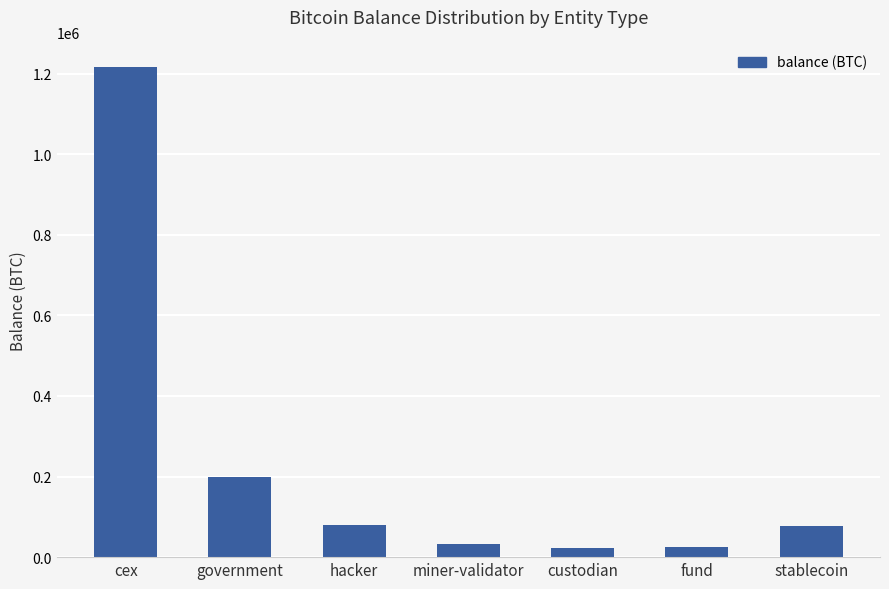

The value at government is 200014.1. True or false?

True